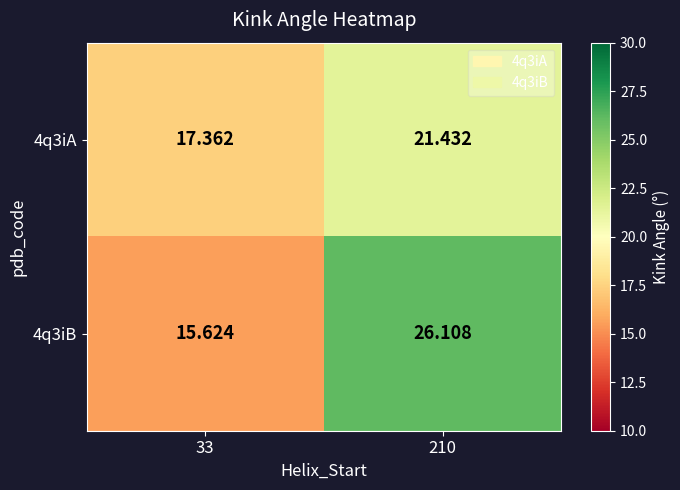

Is the value of 4q3iA at 210 greater than the value of 4q3iB at 33?

Yes